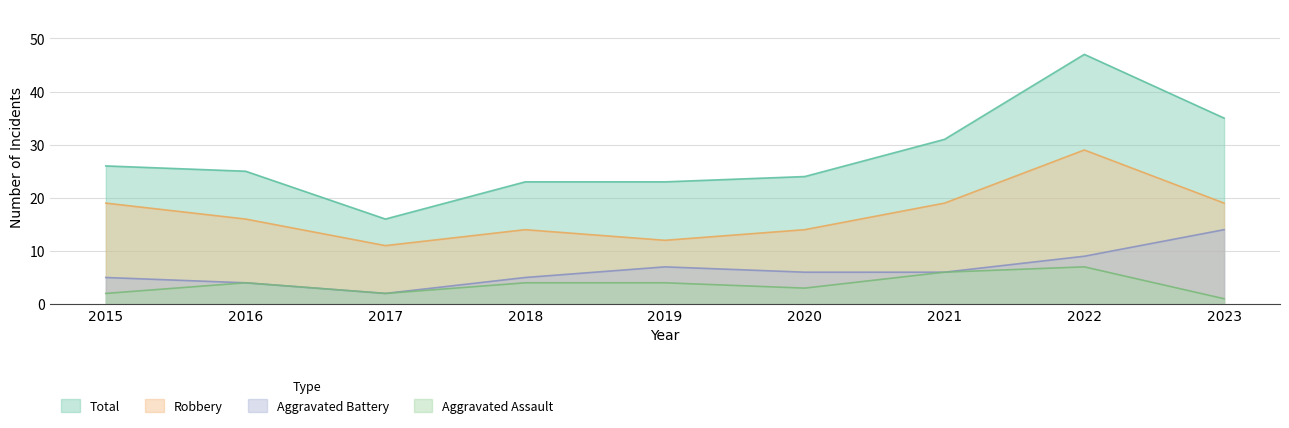

The Aggravated Assault series shows 2 at 2018. True or false?

False